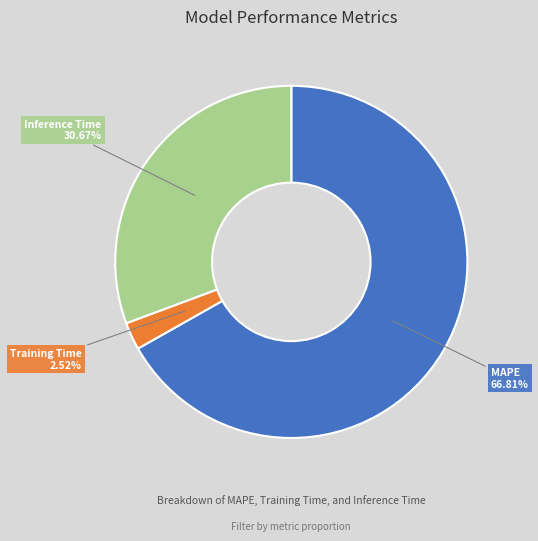

Which category has the biggest portion of the pie?

MAPE